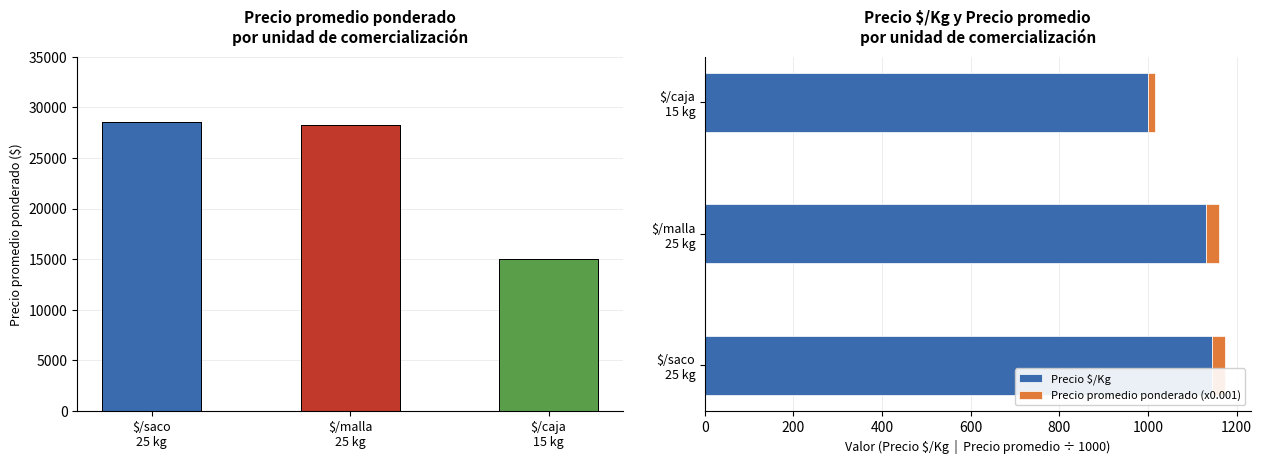

Reading left to right, transcribe all the data shown in this chart.

Precio $/Kg: $/saco
25 kg=1143.9	$/malla
25 kg=1131.6	$/caja
15 kg=1000.0
Precio promedio ponderado (x0.001): $/saco
25 kg=28.6	$/malla
25 kg=28.3	$/caja
15 kg=15.0